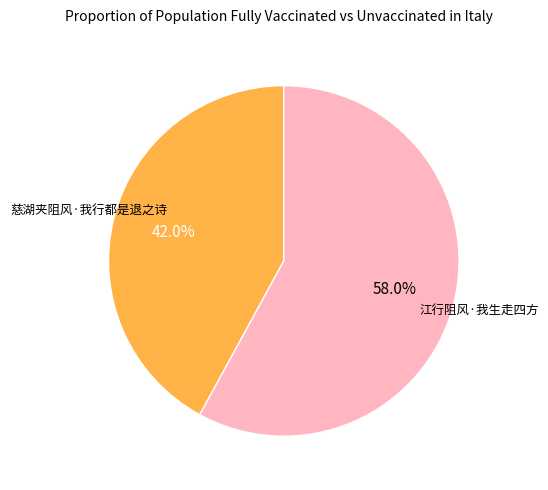

Approximately how many times larger is the value at 江行阻风·我生走四方 compared to 慈湖夹阻风·我行都是退之诗?

1.4